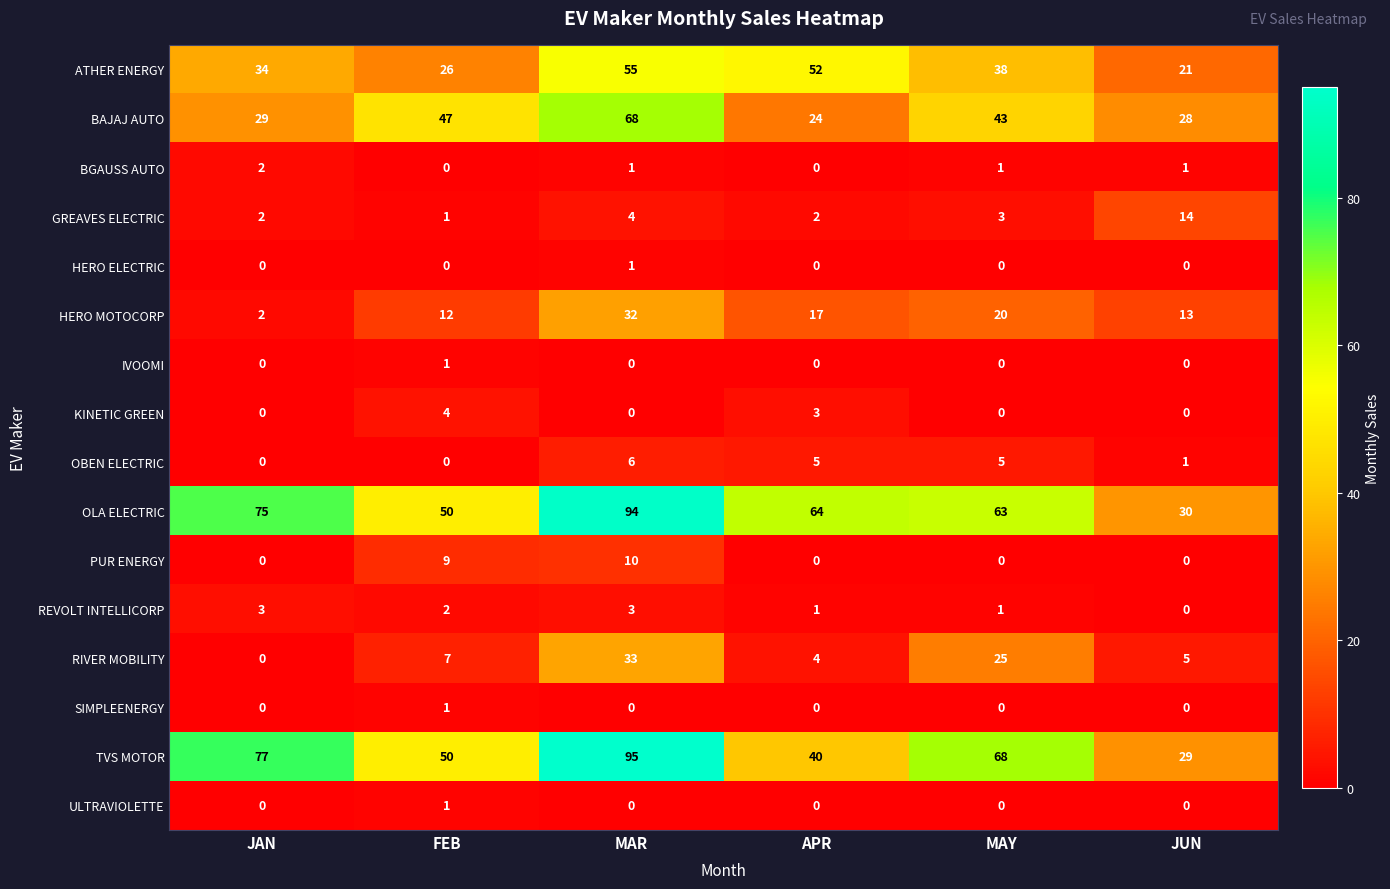

What is the sum of the RIVER MOBILITY values at JUN and MAY?

30